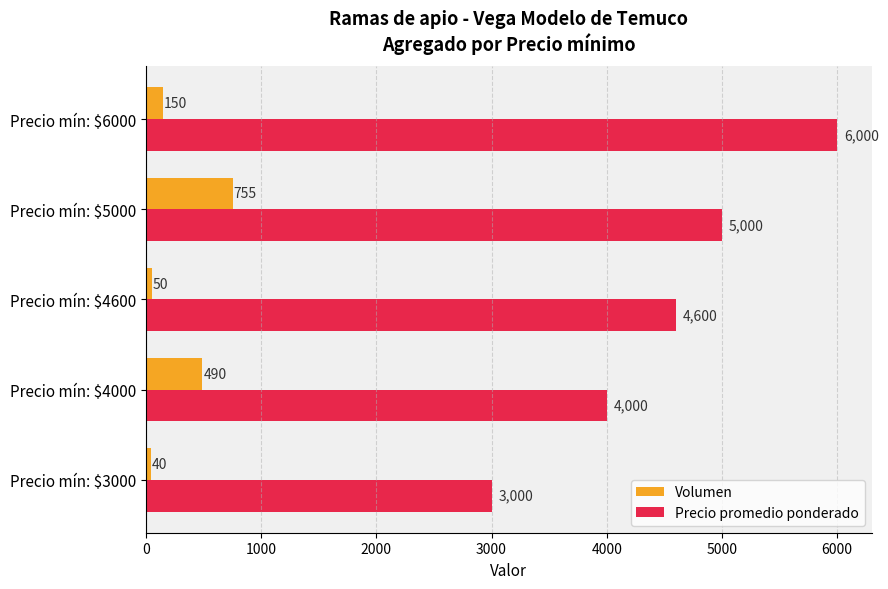

The Precio promedio ponderado series shows 7313 at Precio mín: $4600. True or false?

False